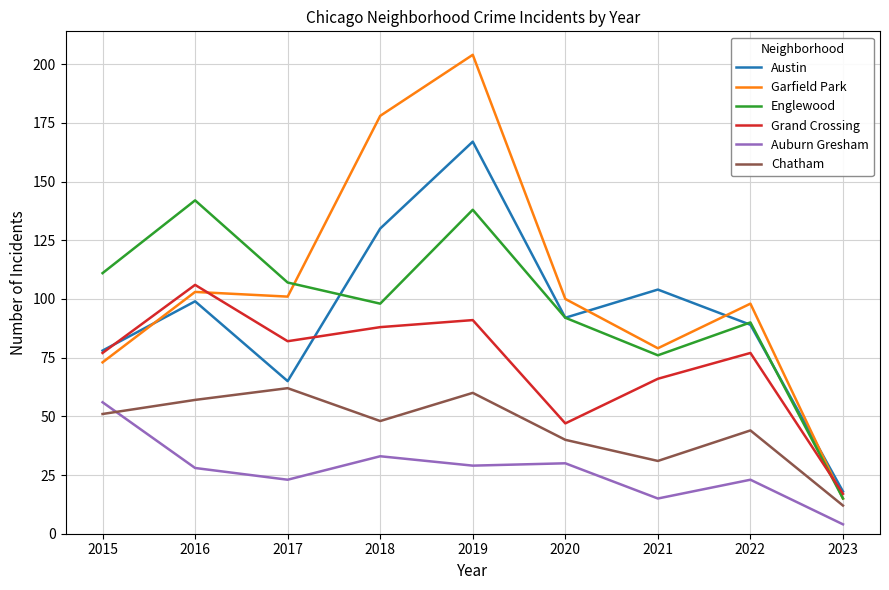

At which label does Auburn Gresham first exceed 28?

2015